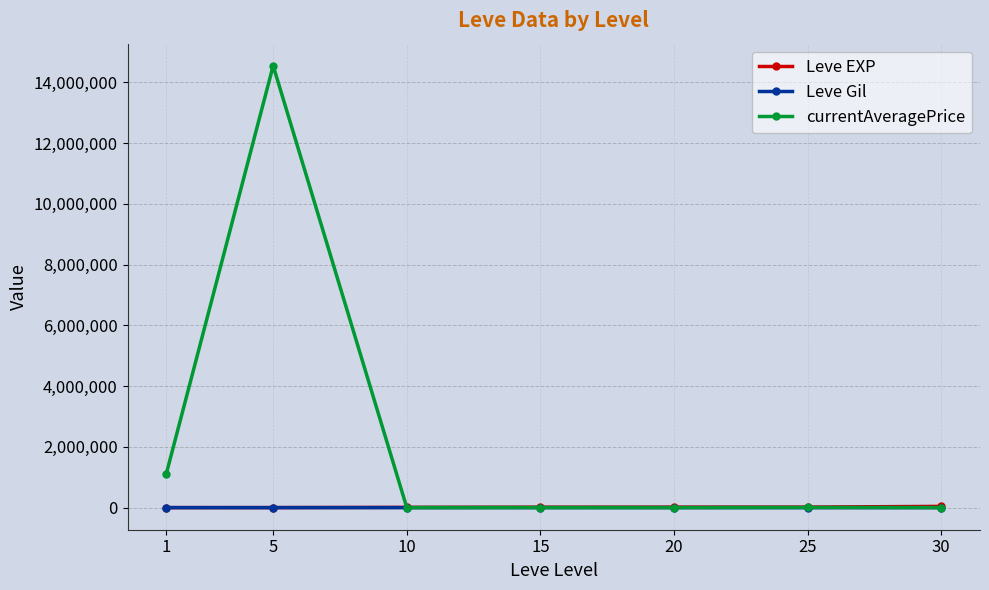

What are all the series names shown in the legend?

Leve EXP, Leve Gil, currentAveragePrice